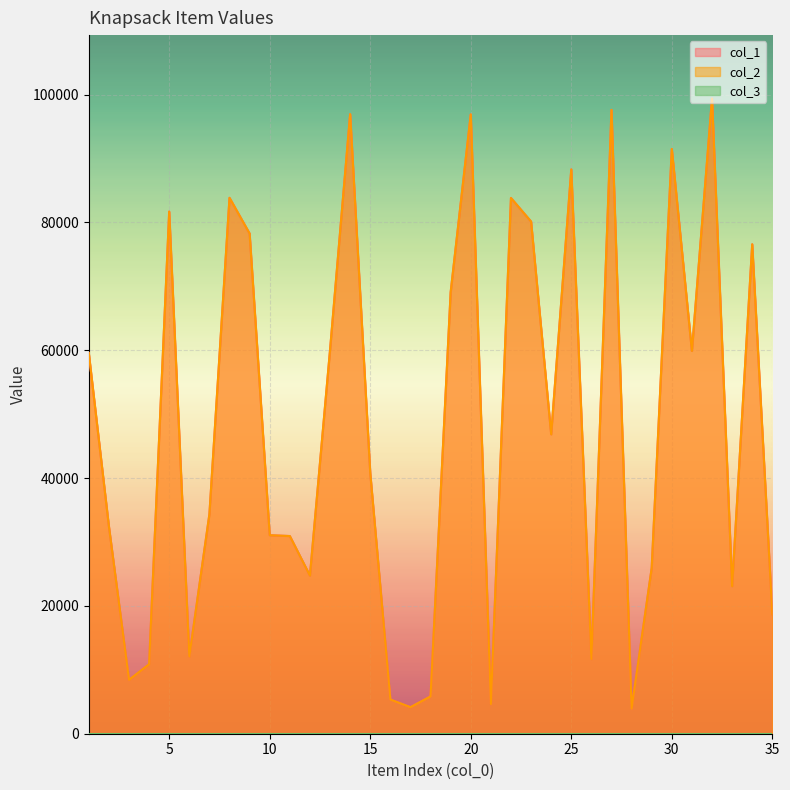

Reading right to left, what are all the values shown in this chart?

col_1: 18662	76586	23085	99383	59900	91505	25940	3924	97616	11684	88301	46851	80146	83833	4632	96910	69079	5839	4155	5350	40811	96950	60030	24743	30933	31061	78266	83860	34352	12073	81705	10871	8434	32461	59581
col_2: 18662	76586	23085	99383	59900	91505	25940	3924	97616	11684	88301	46851	80146	83833	4632	96910	69079	5839	4155	5350	40811	96950	60030	24743	30933	31061	78266	83860	34352	12073	81705	10871	8434	32461	59581